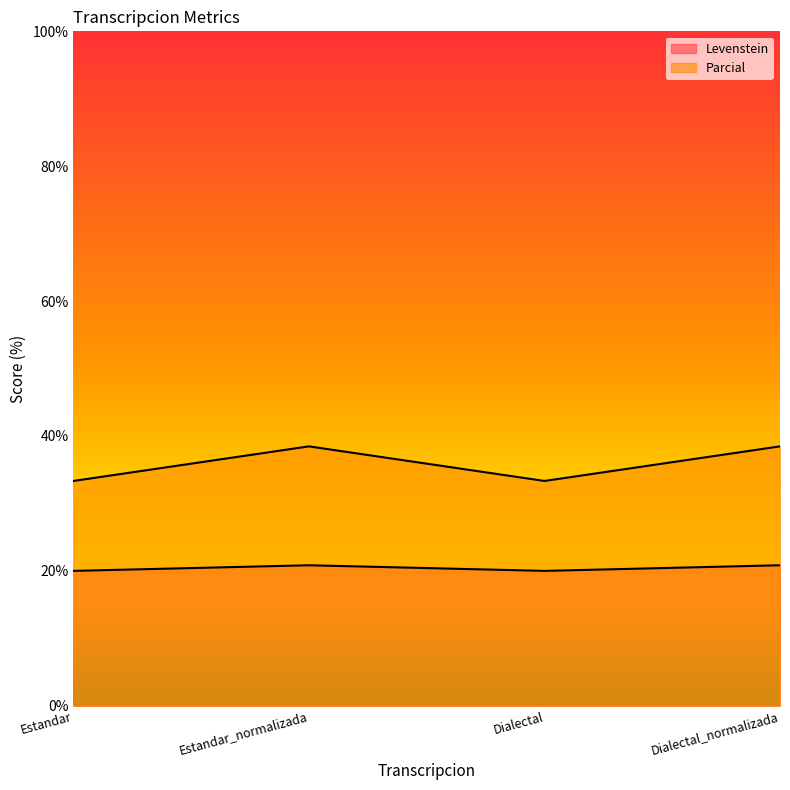

Is it true that Parcial equals 33.3 at Dialectal?

True